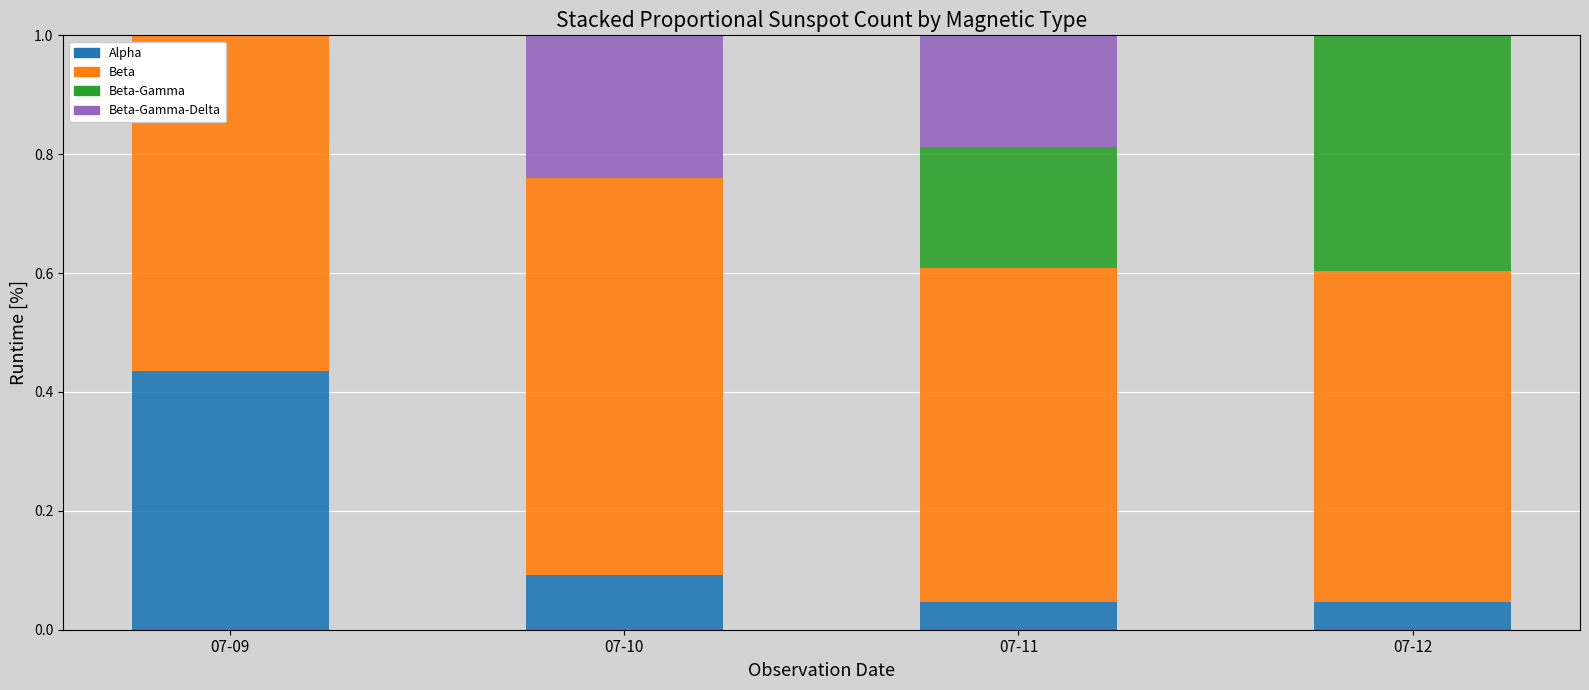

What is the total value across all series at 07-09?

1.0